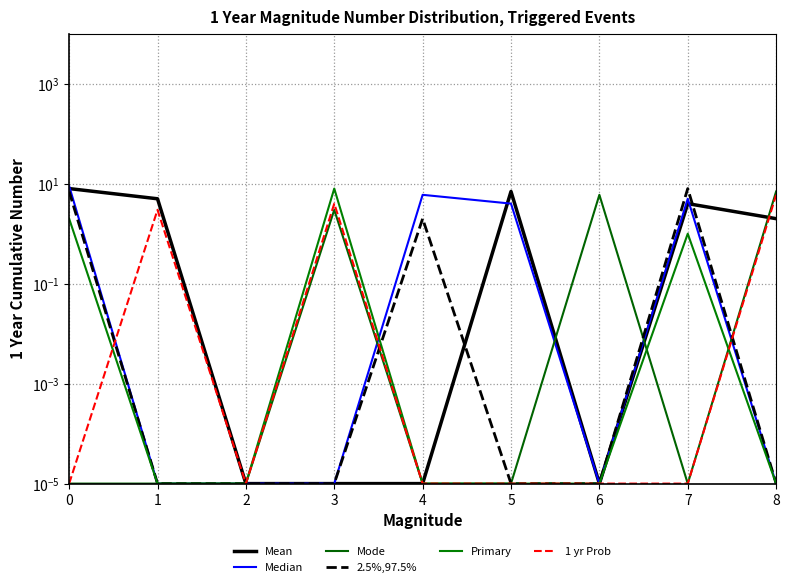

The Mean series shows 0.0 at 3. True or false?

True